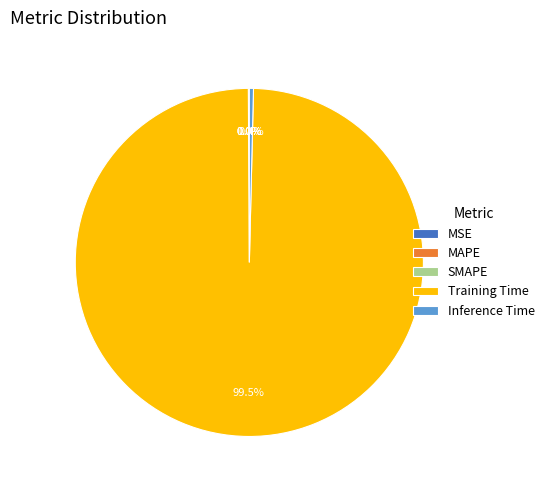

To the nearest percent, what is the average slice percentage?

20%